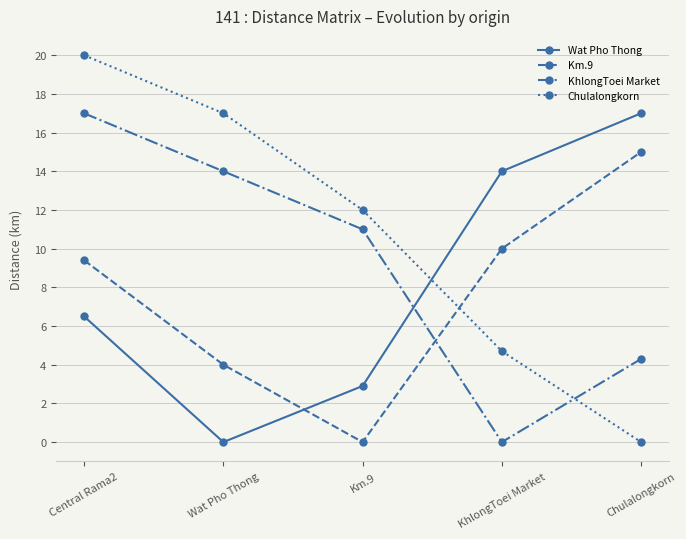

Which series has the widest spread of values?

Chulalongkorn